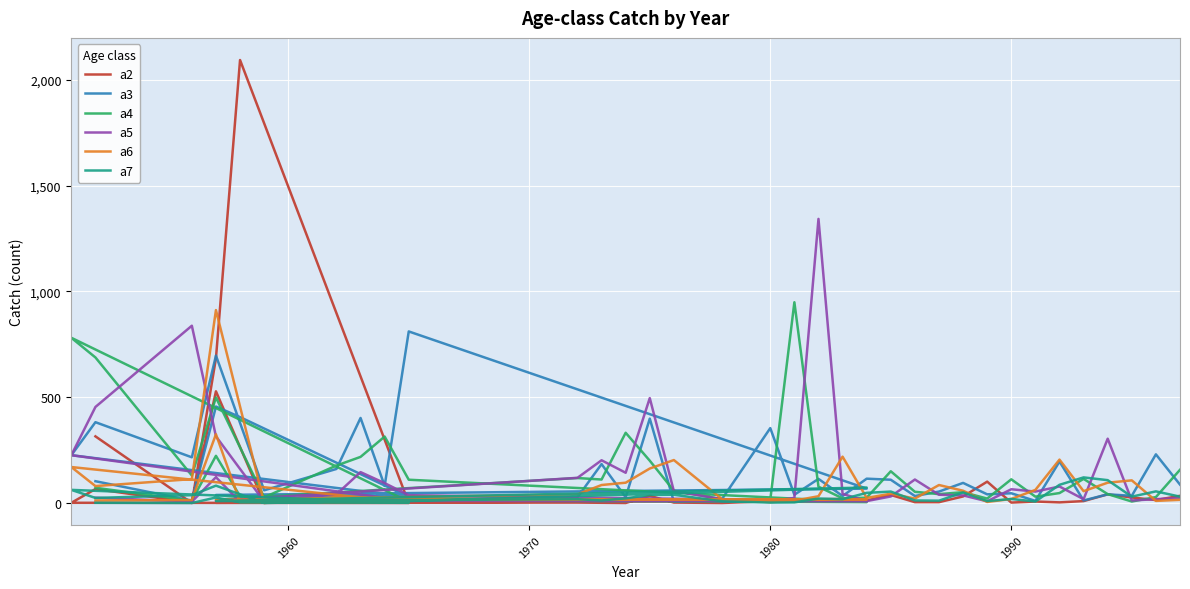

Which series has the largest total across all categories?

a3